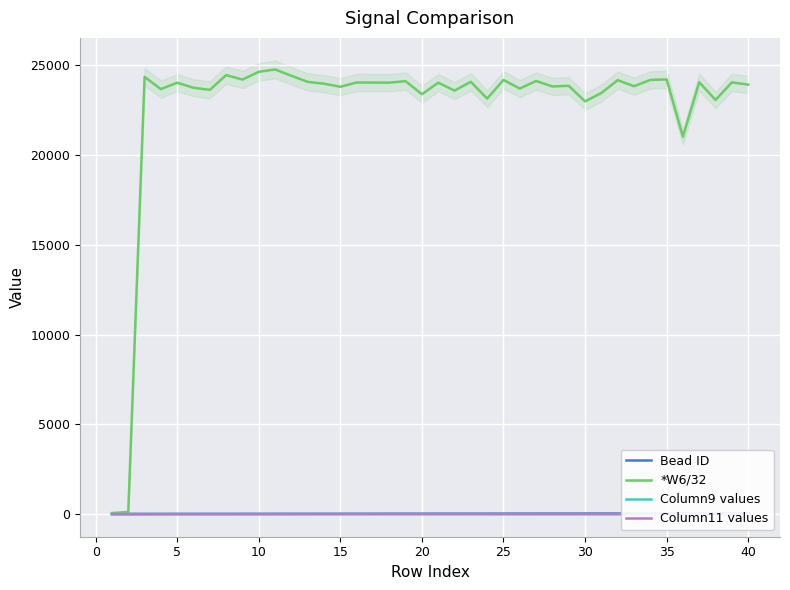

True or false: *W6/32 and Column11 values cross at least once.

False